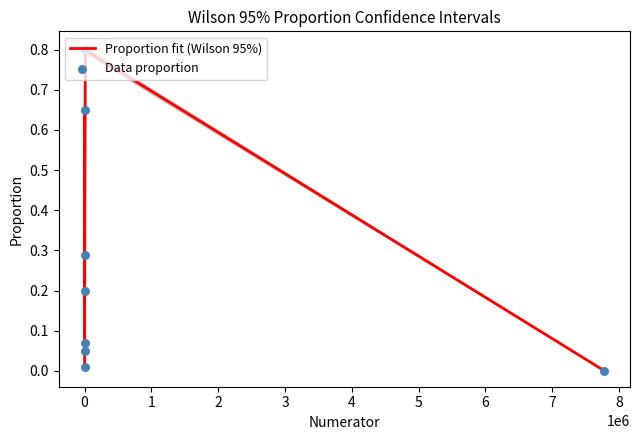

Which series contains the highest Y value?

Proportion fit (Wilson 95%)